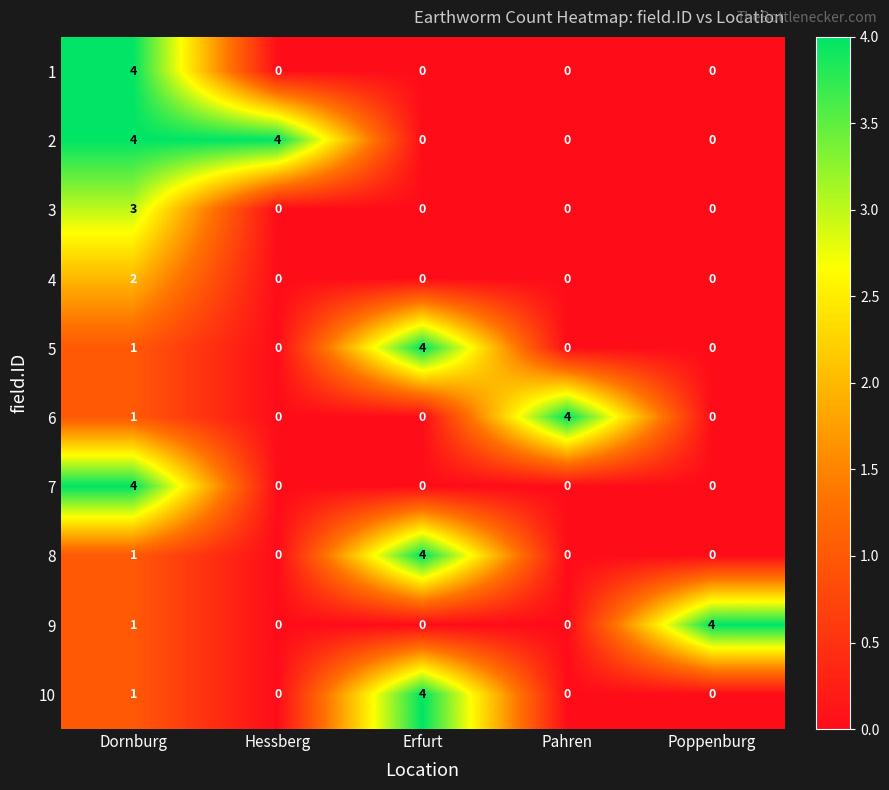

What is the spread (max minus min) of values at Pahren?

4